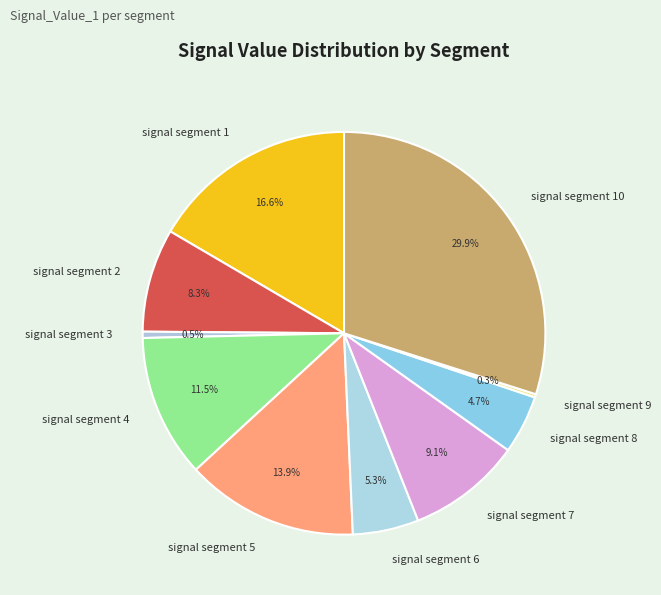

Is there a majority slice in this chart?

No